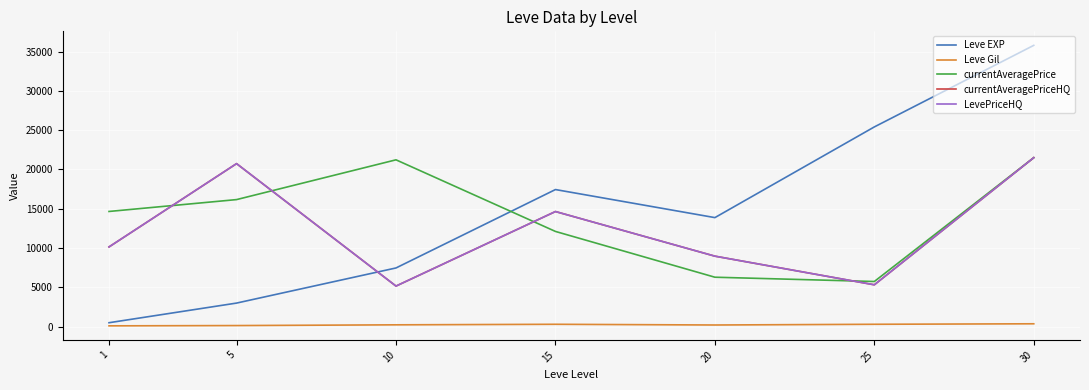

At which category is the sum across all series the highest?

30